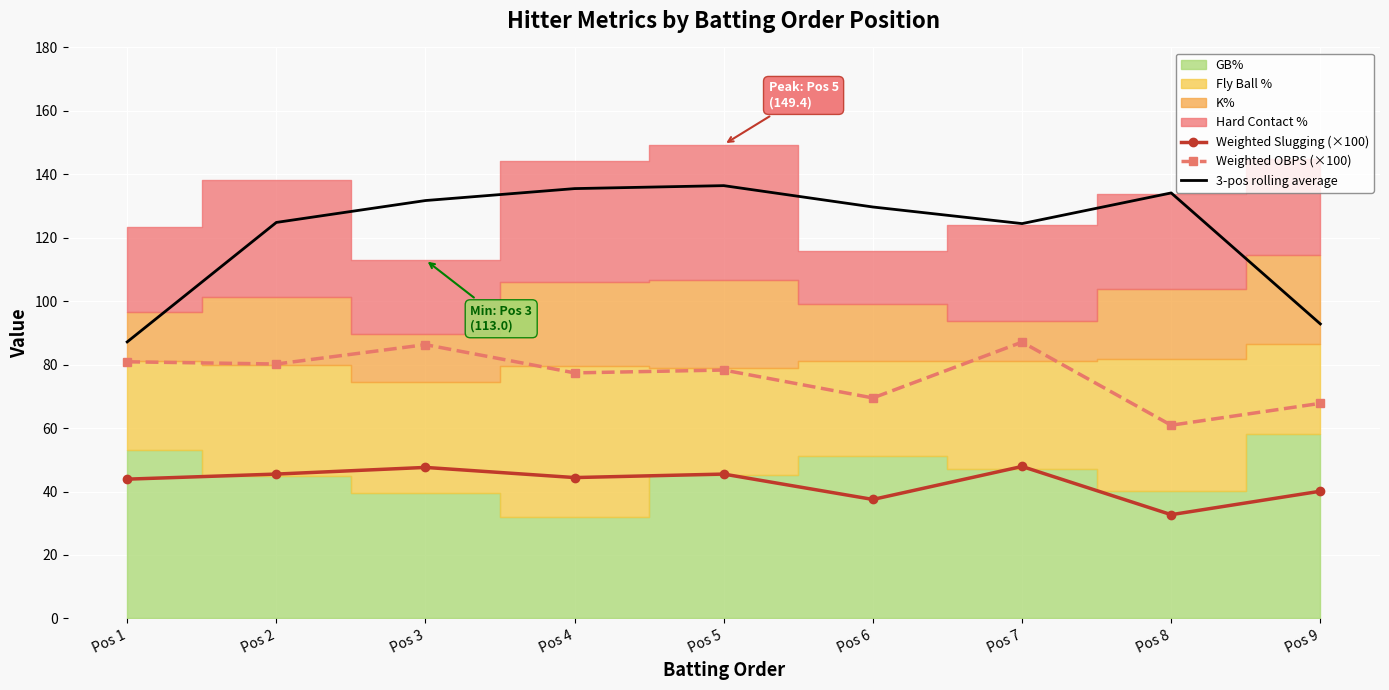

What is the sum of all 3-pos rolling average values?

1096.8